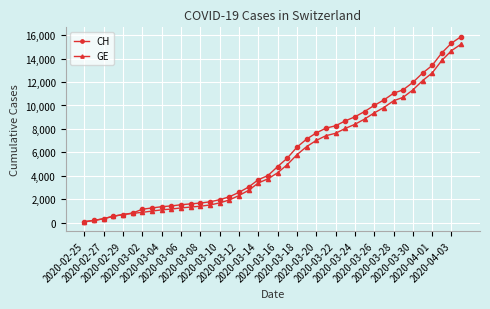

What is the sum of all GE values?

216984